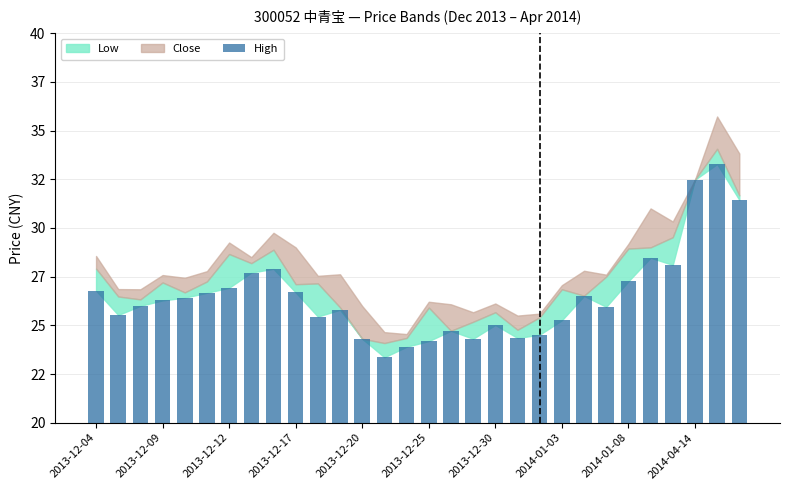

Does the chart contain any negative values?

No